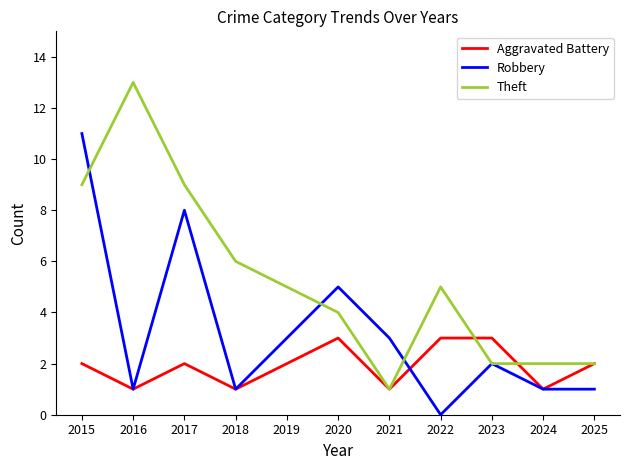

Count the number of data series in this chart.

3